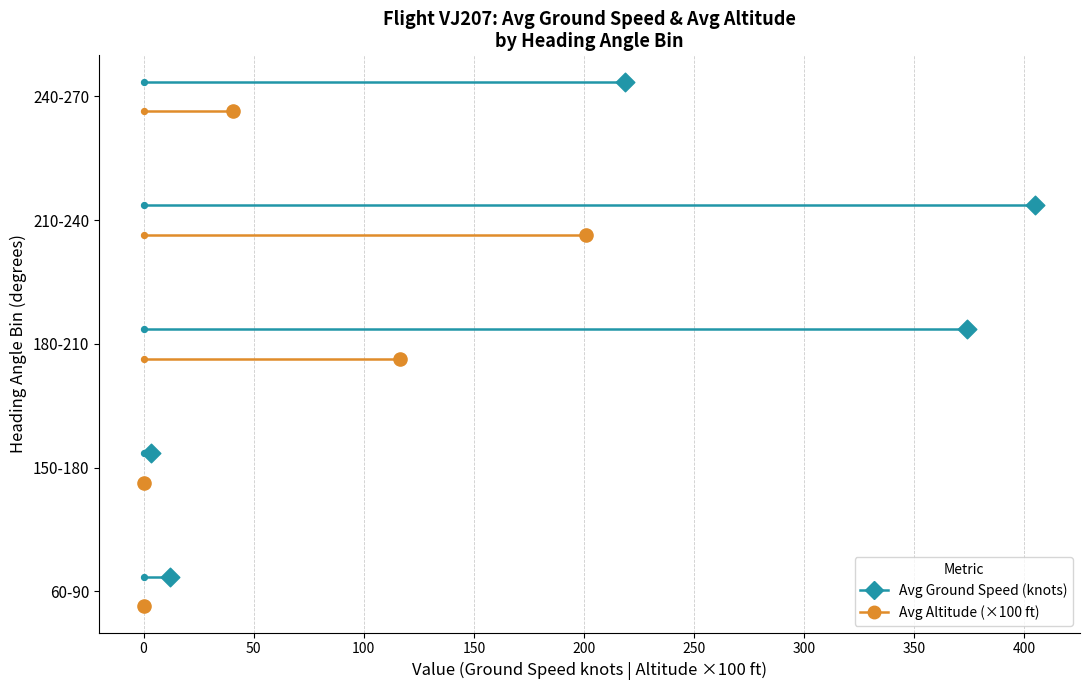

Which series has the largest total across all categories?

Avg Ground Speed (knots)